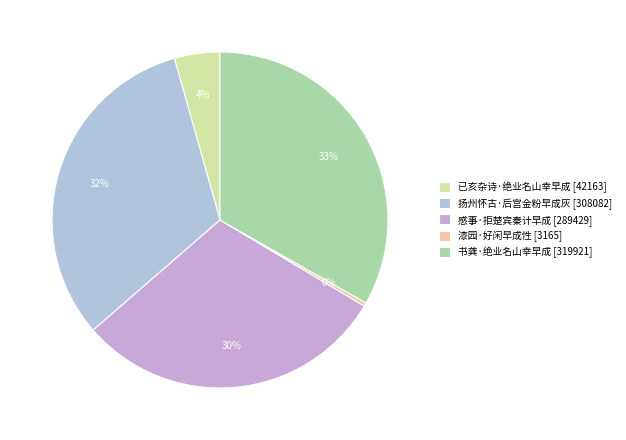

To the nearest percent, what is the average slice percentage?

20%